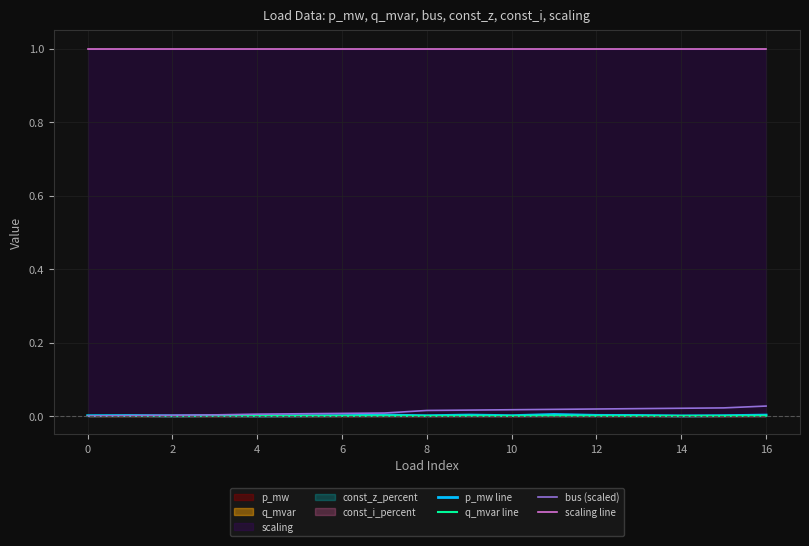

What is the highest value of the scaling line series?

1.0